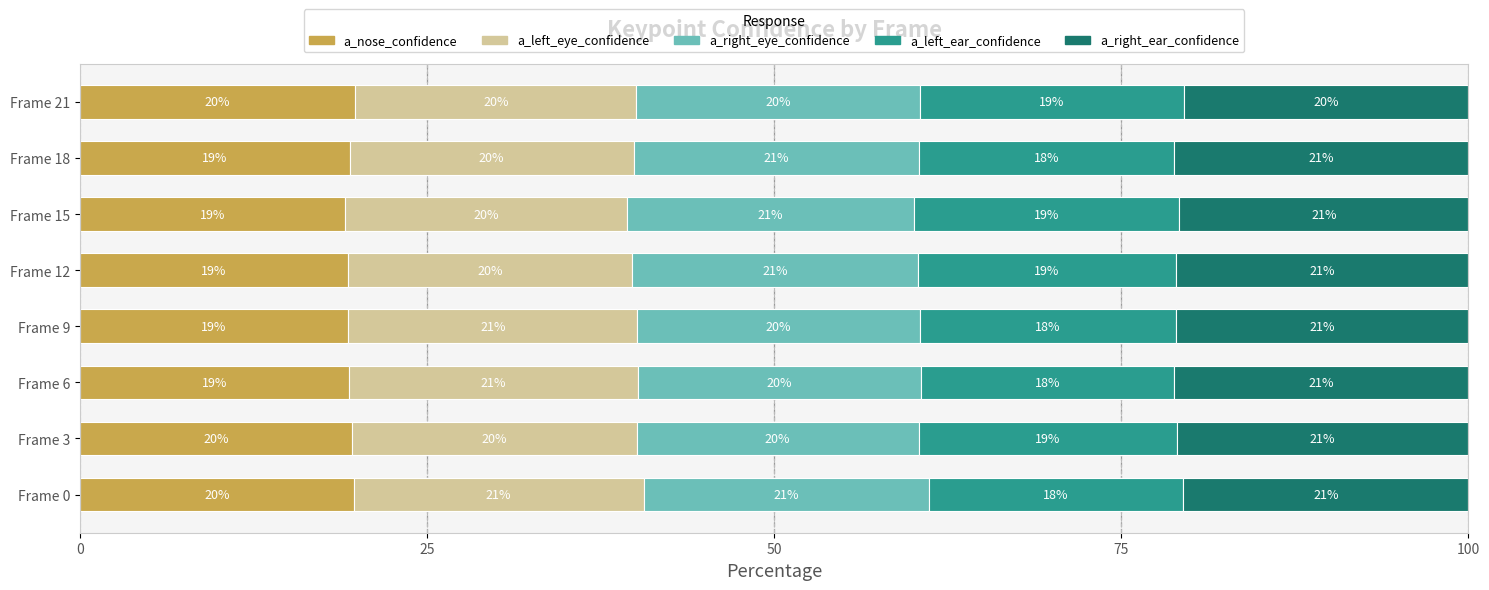

What is the sum of the a_nose_confidence values at Frame 6 and Frame 3?

39.0